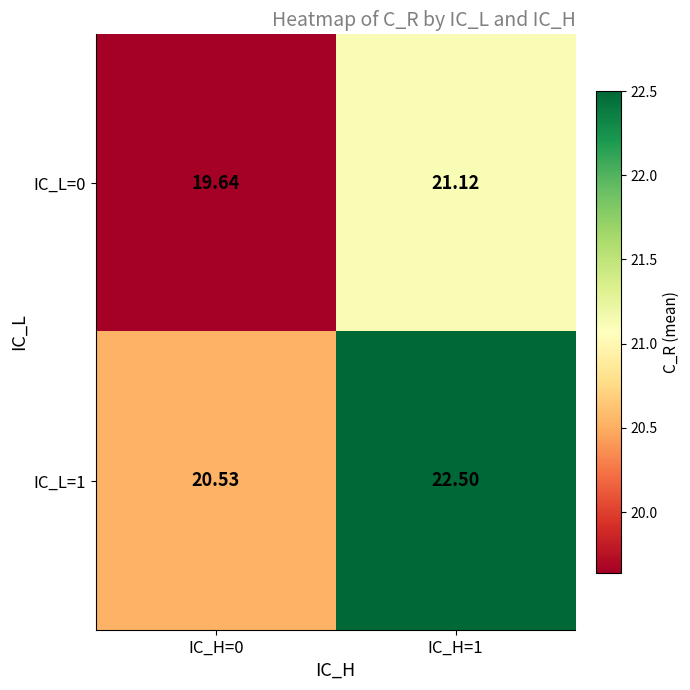

Rank the series at IC_H=0 from lowest to highest value.

IC_L=0, IC_L=1